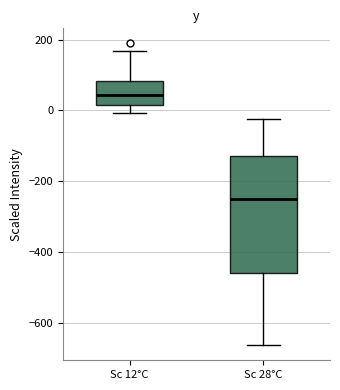

Reading left to right, transcribe this box plot: for each box, give where its median line is, the range the box spans, and where its two whiskers end, as read against the y-axis. The values are not printed on the chart, so give them approximately, as read against the axis.

Sc 12°C: median 40, box 20 to 80, whiskers 0 to 160
Sc 28°C: median -260, box -460 to -120, whiskers -660 to -20